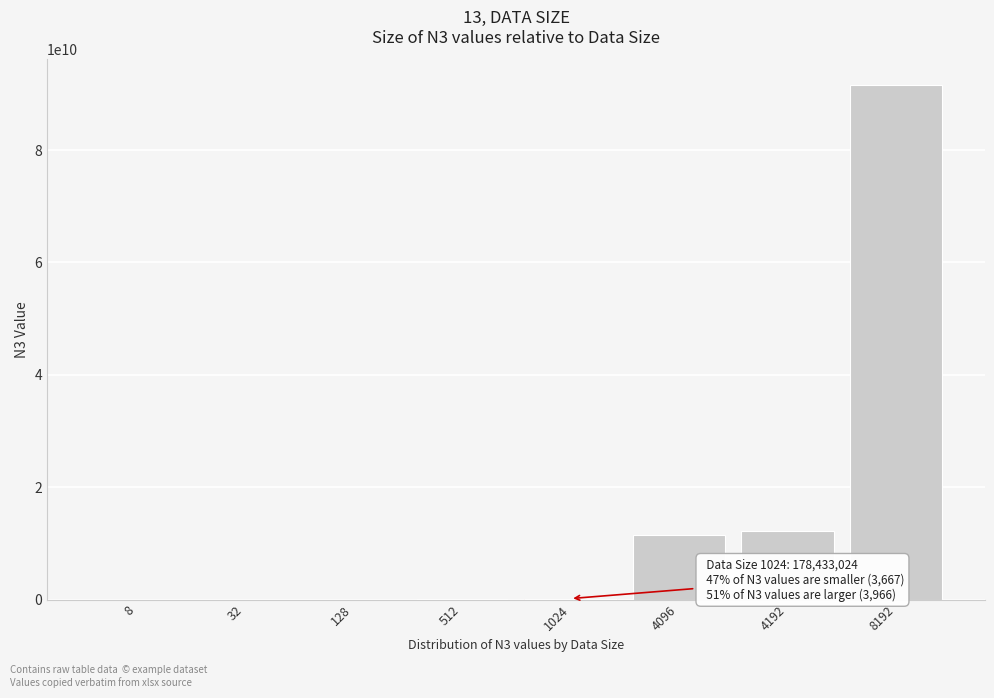

What is the sum of all values?

115507094296